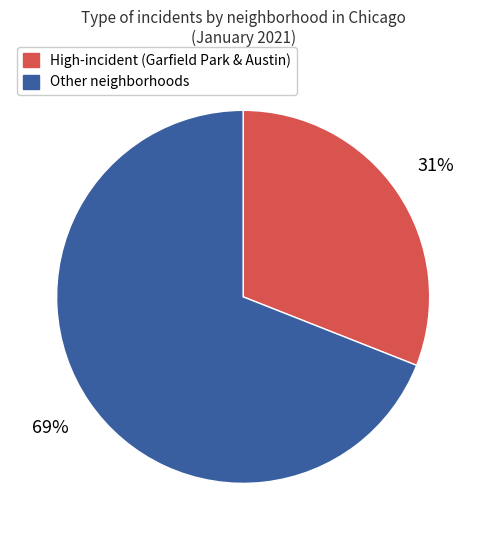

To the nearest percent, what is the difference between the largest and smallest slice percentages?

38%